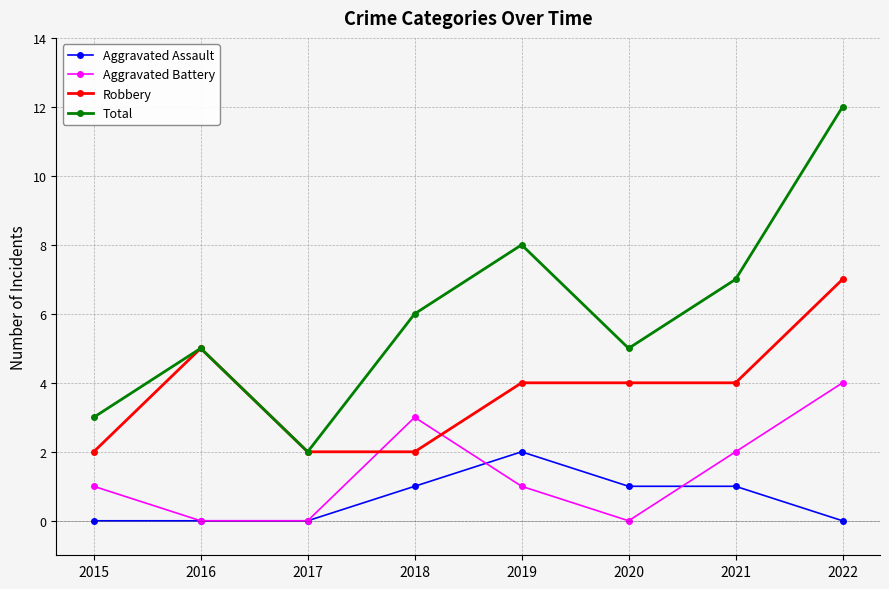

True or false: Total and Aggravated Battery cross at least once.

False